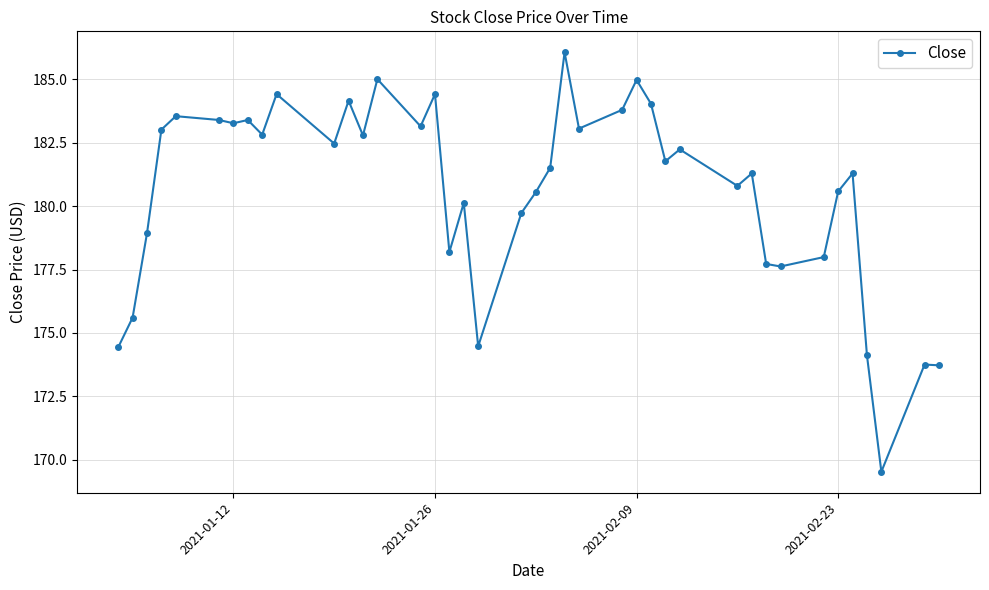

True or false: there are more than 0 points higher than both neighbors.

True